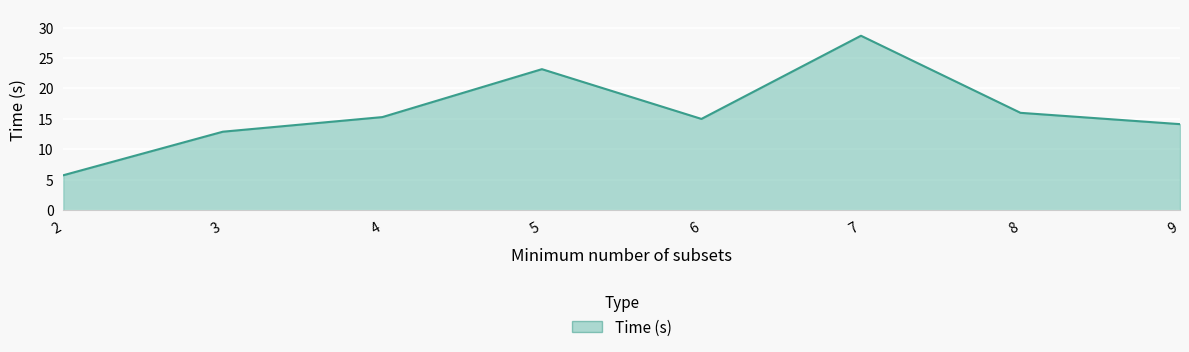

How many distinct data groups are displayed?

1